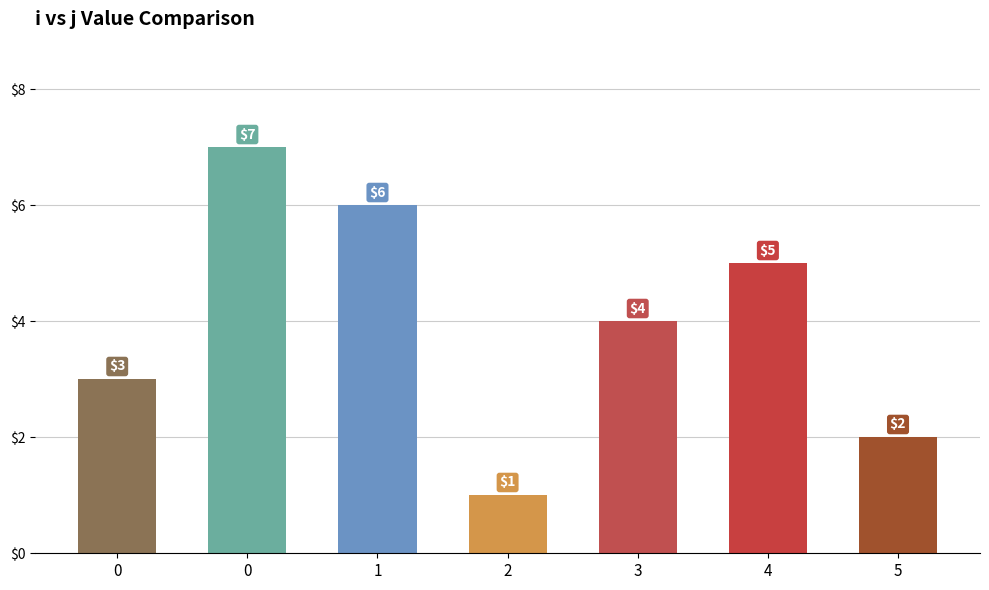

Are the bars horizontal?

No